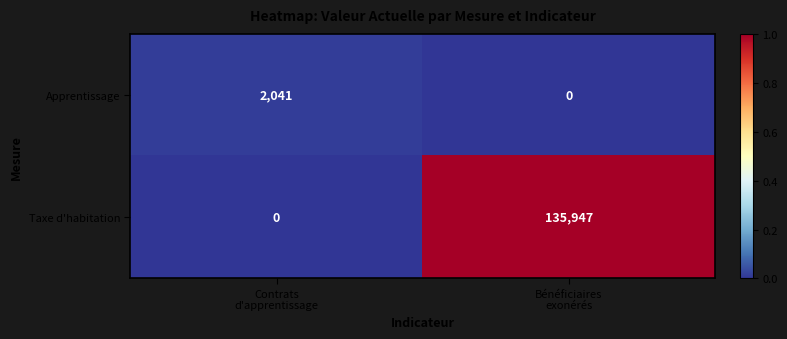

List the series in order of their peak value, lowest first.

Apprentissage, Taxe d'habitation